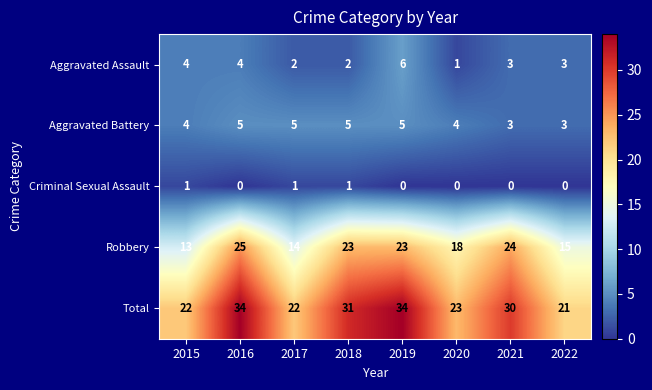

How many categories are shown in the chart?

8